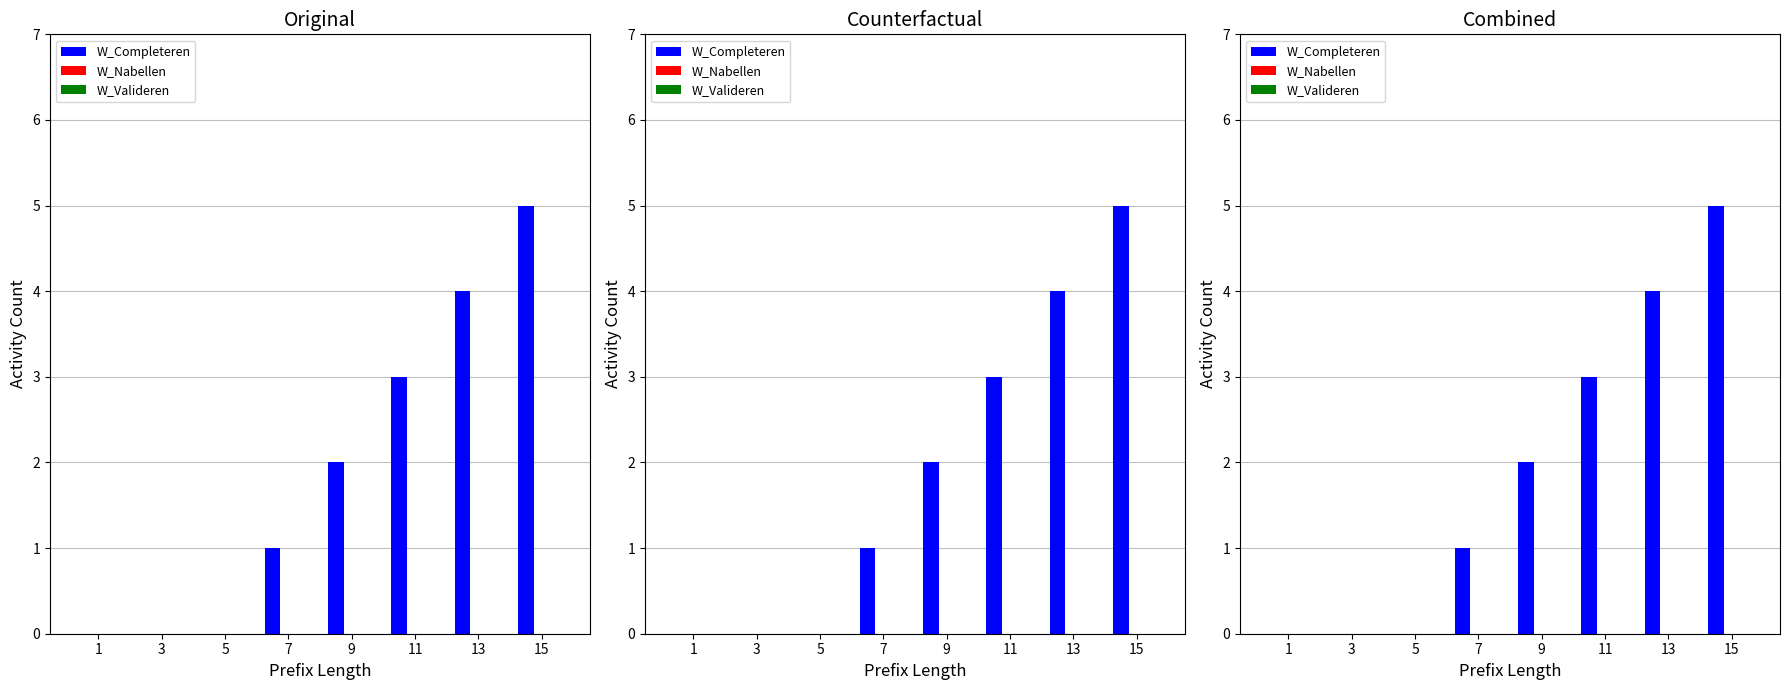

Which series has the largest total across all categories?

W_Completeren